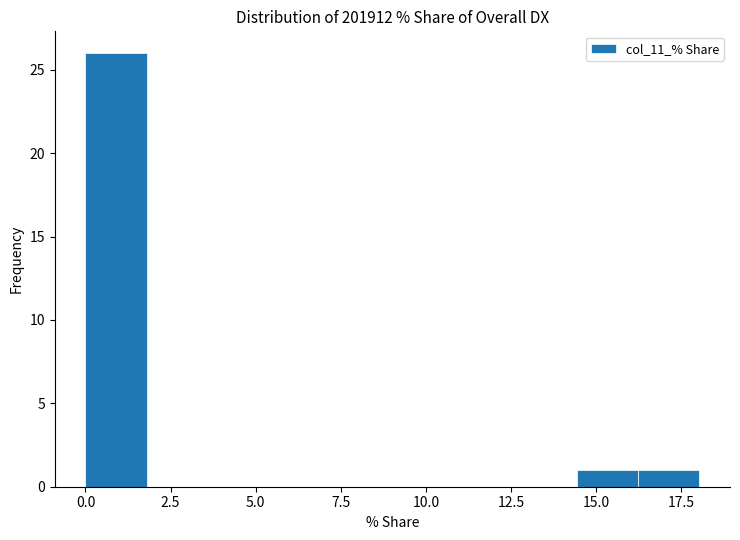

Around what value on the x-axis is the tallest bar? Give the approximate position of its centre, as read against the axis.

1.0